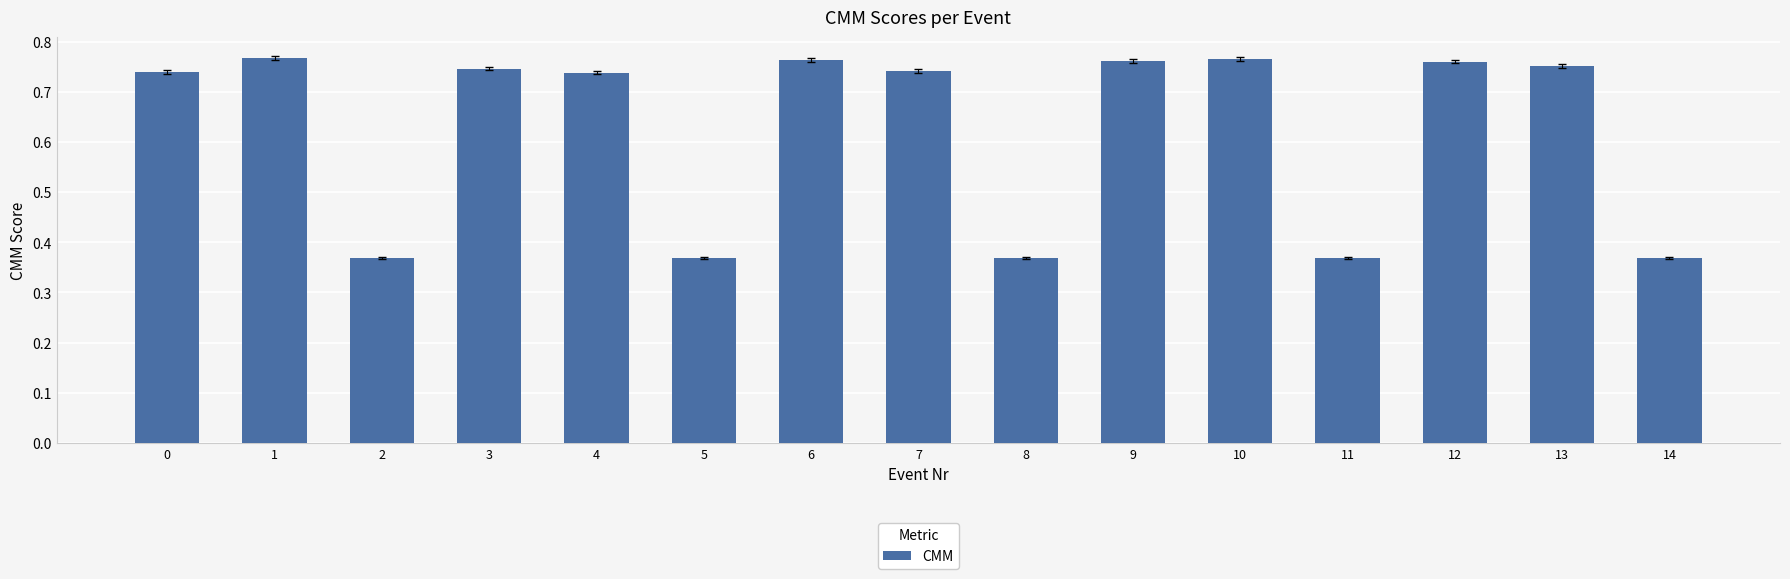

Count the values in the range 0 to 1.

15